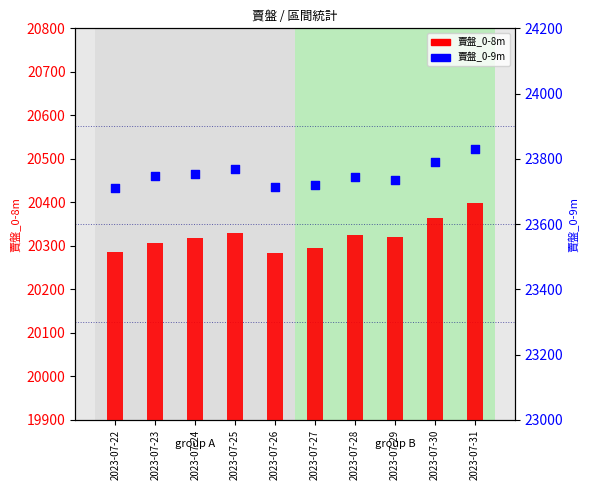

Is the value of 賣盤_0-9m at 2023-07-23 greater than the value of 賣盤_0-8m at 2023-07-25?

Yes